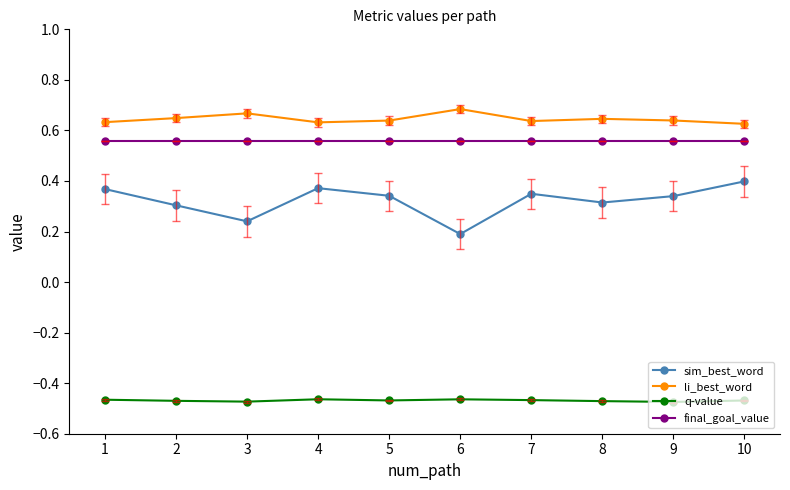

Which series has the largest total across all categories?

li_best_word